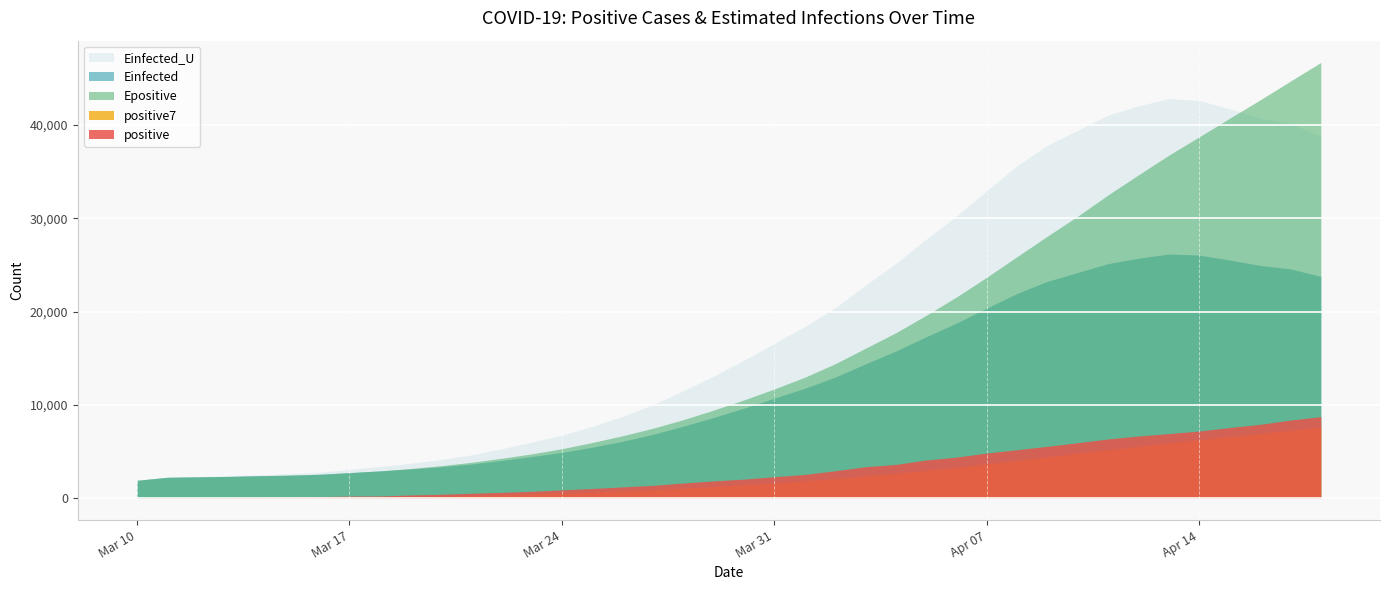

How many data points in positive7 are less than 1445?

20